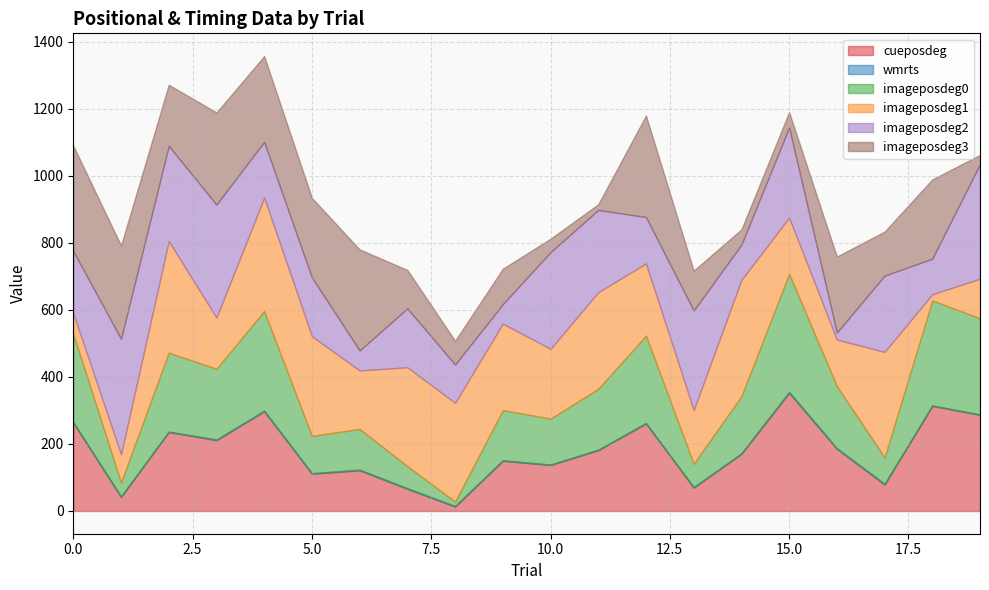

What is the highest value of the cueposdeg series?

352.2